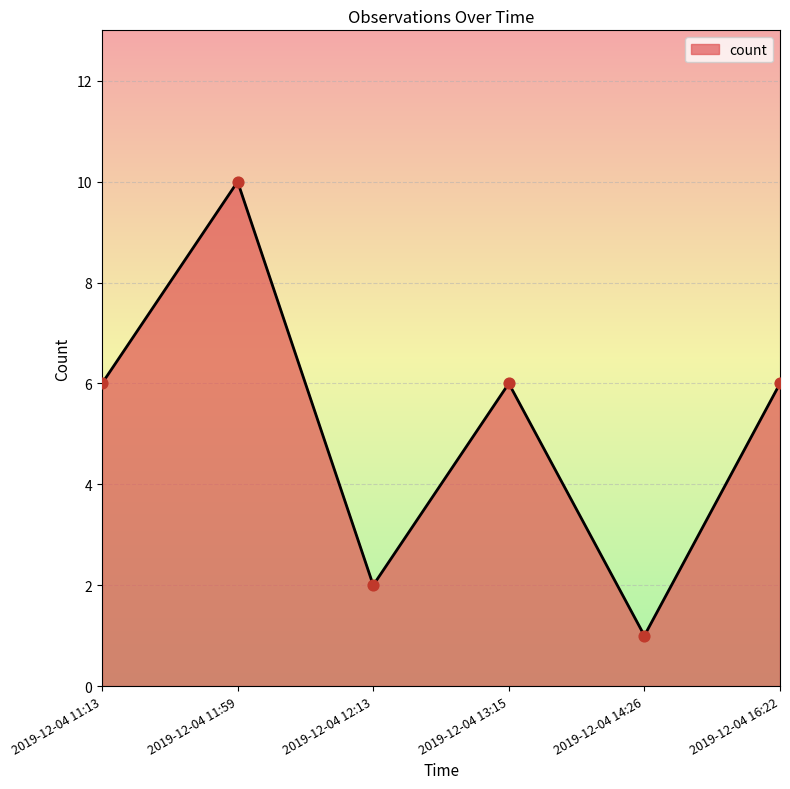

What is the ratio of the value at 2019-12-04 16:22 to the value at 2019-12-04 14:26?

6.0